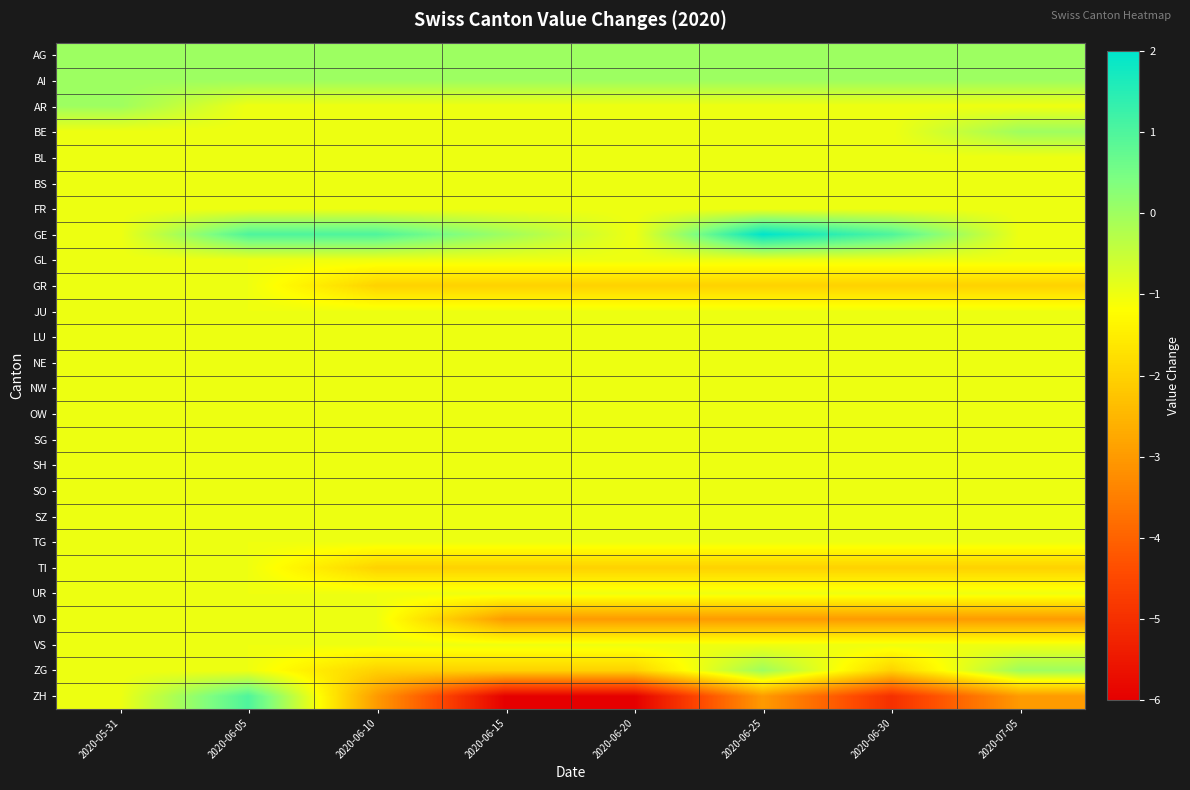

Rank the series by their maximum value, from lowest to highest.

BL, BS, FR, GL, GR, JU, LU, NE, NW, OW, SG, SH, SO, SZ, TG, TI, UR, VD, VS, AG, AI, AR, BE, ZG, ZH, GE